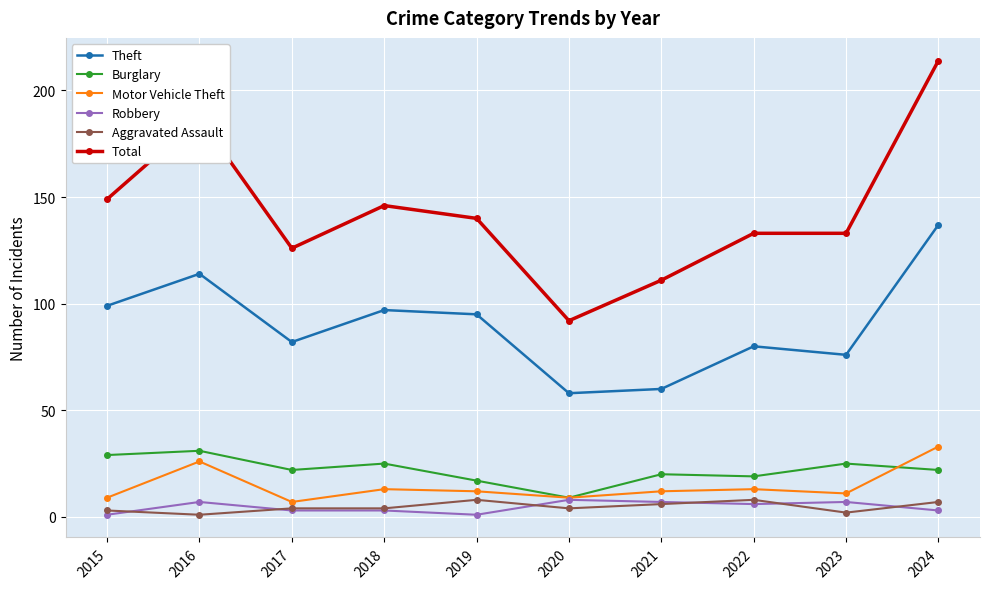

Reading right to left, transcribe all the data shown in this chart.

Theft: 137	76	80	60	58	95	97	82	114	99
Burglary: 22	25	19	20	9	17	25	22	31	29
Motor Vehicle Theft: 33	11	13	12	9	12	13	7	26	9
Robbery: 3	7	6	7	8	1	3	3	7	1
Aggravated Assault: 7	2	8	6	4	8	4	4	1	3
Total: 214	133	133	111	92	140	146	126	187	149